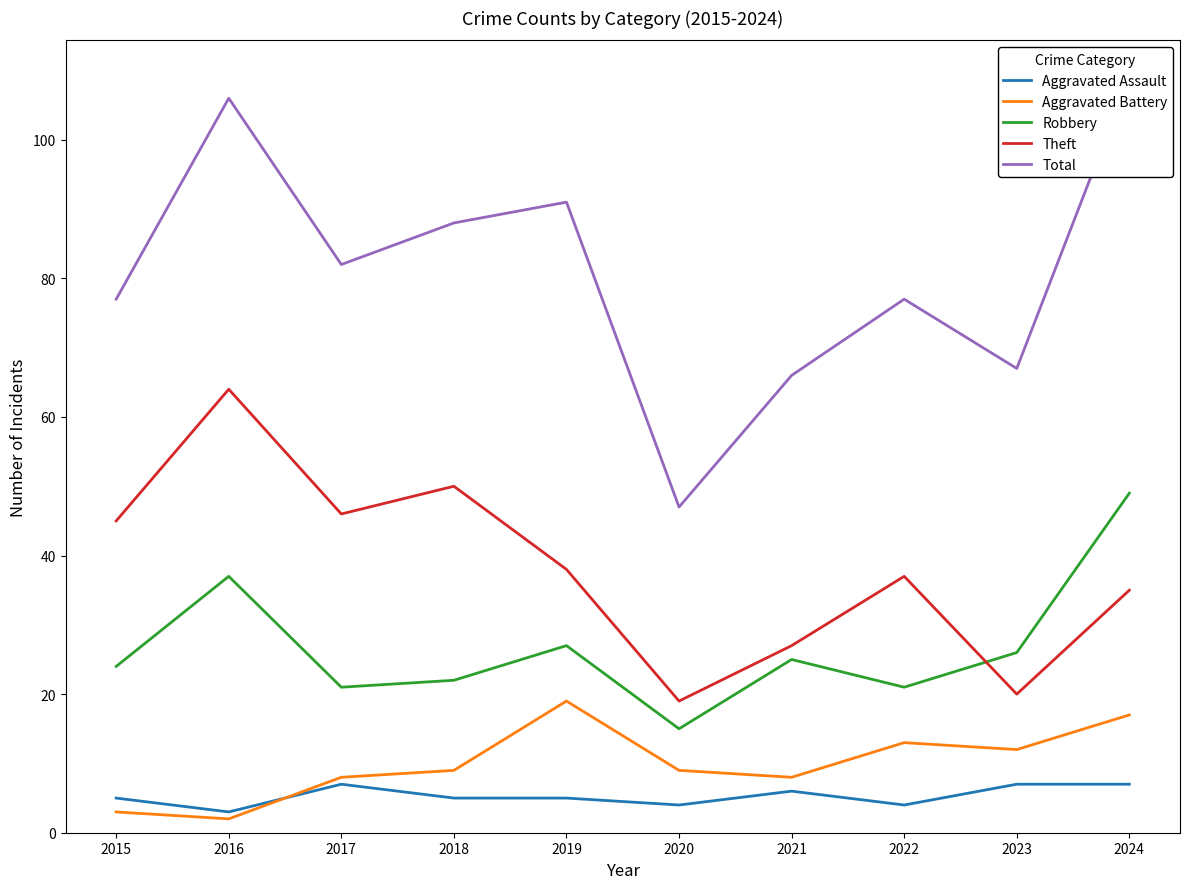

Rank the series by their maximum value, from lowest to highest.

Aggravated Assault, Aggravated Battery, Robbery, Theft, Total